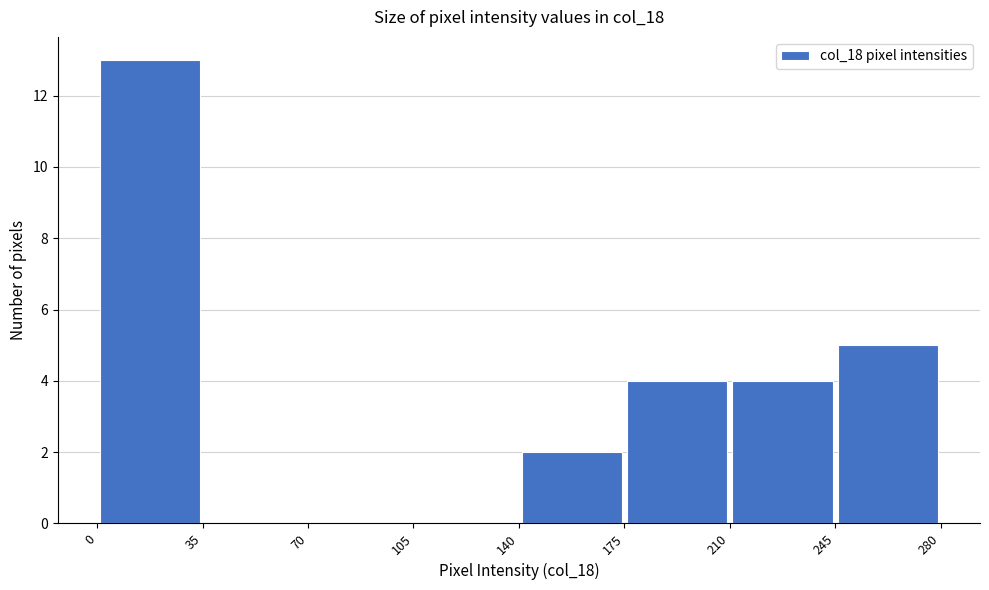

Which range on the x-axis has the tallest bar?

0 to 35